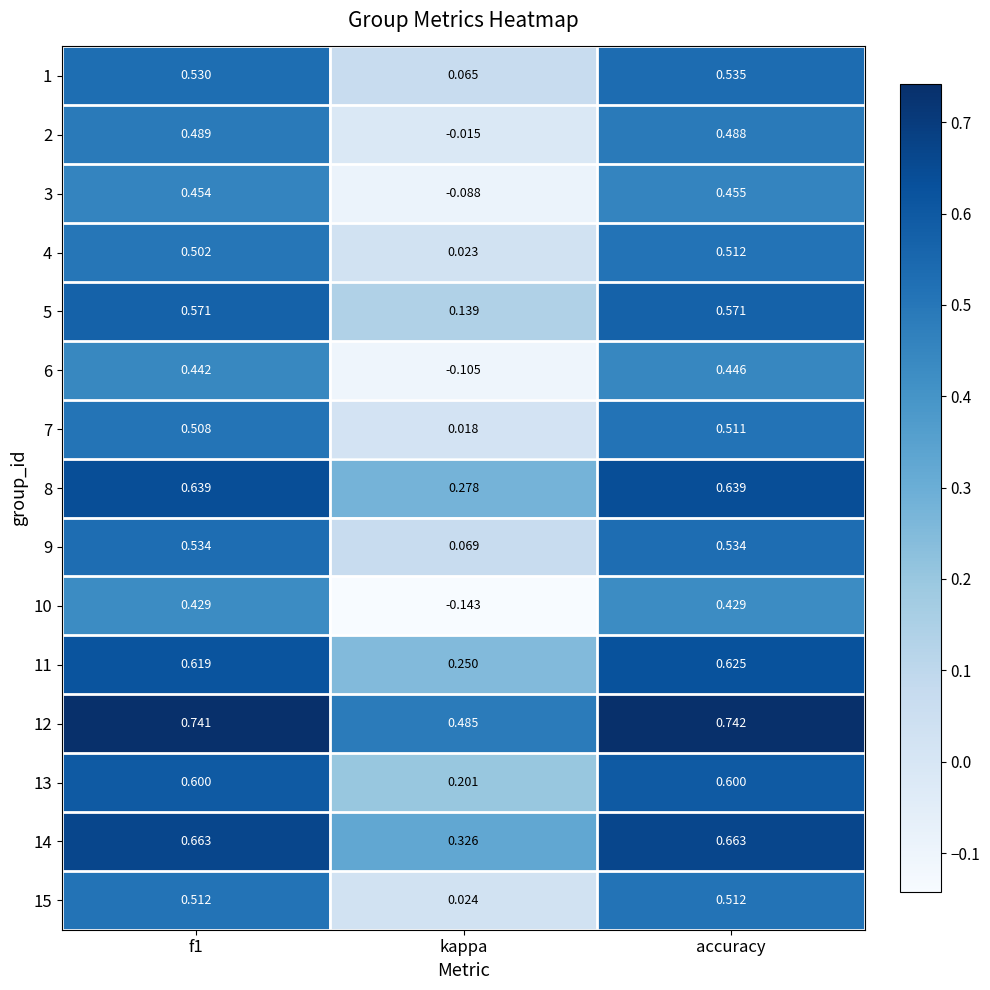

Which series has the largest total across all categories?

12